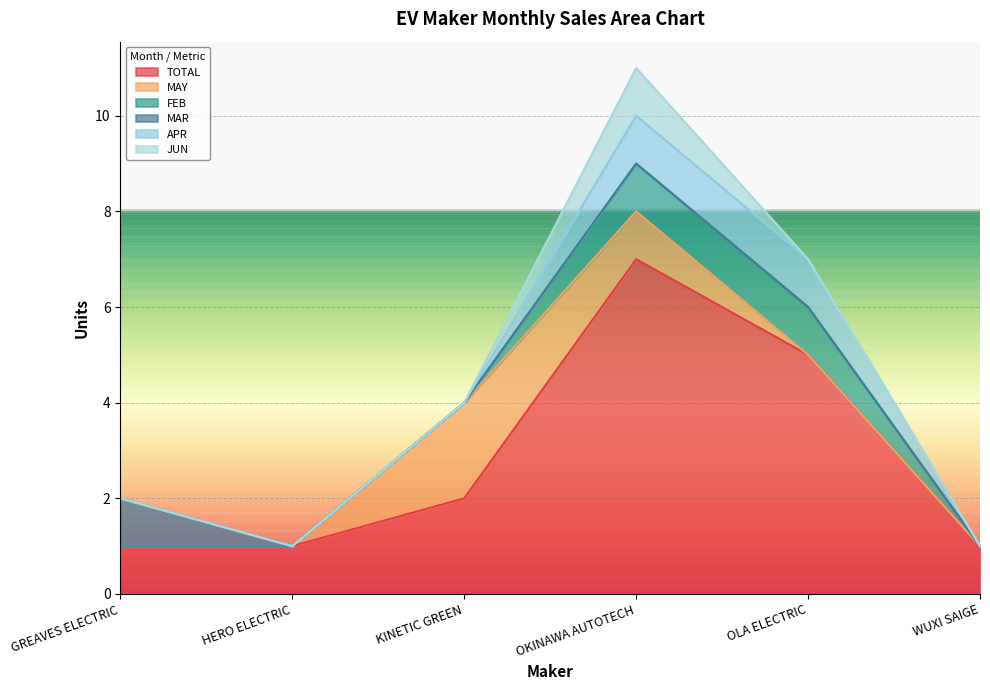

At WUXI SAIGE, list the series in order from largest to smallest.

TOTAL, MAY, FEB, MAR, APR, JUN